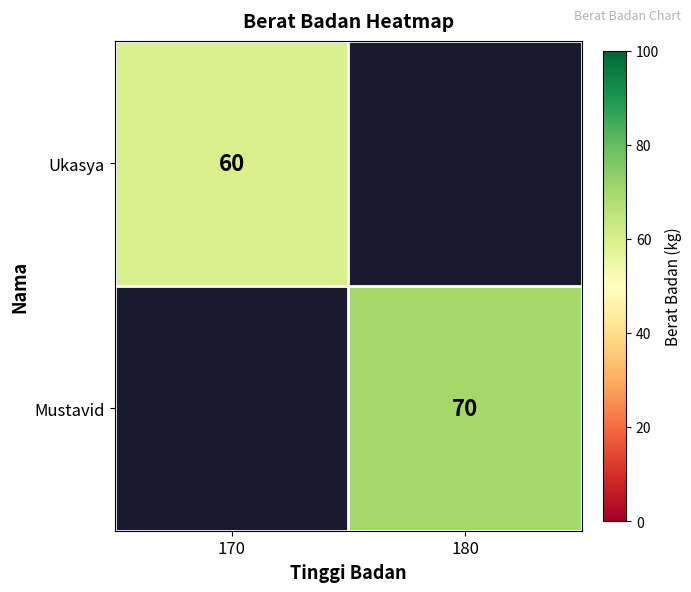

The value of Ukasya at 170 is 60. True or false?

True